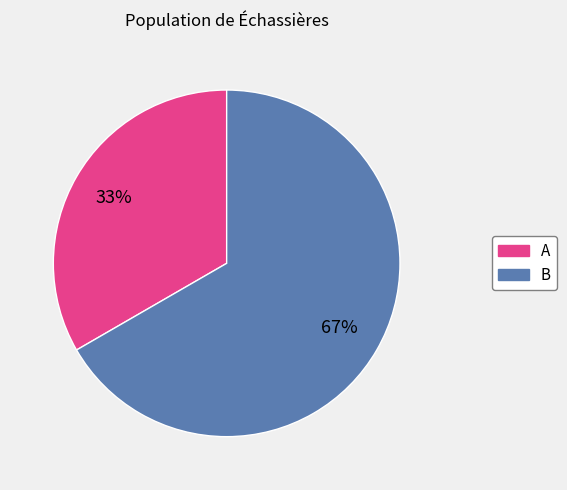

Which category accounts for the majority?

B